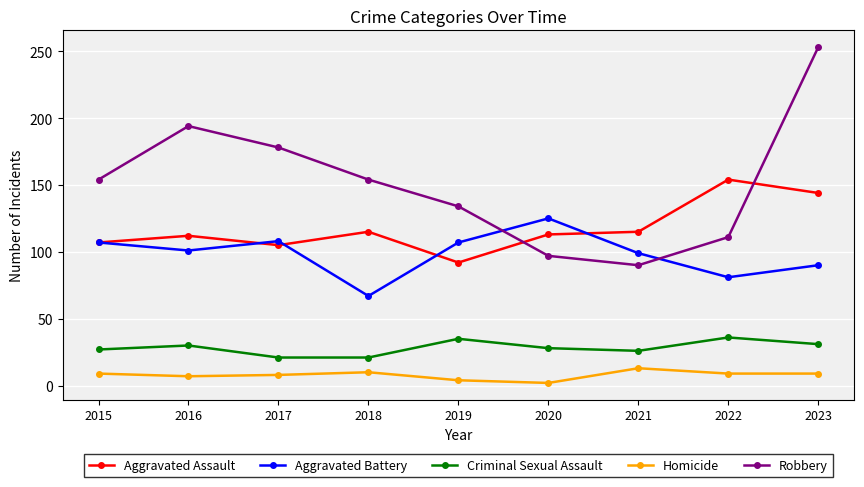

How many data points in Aggravated Battery are less than 101?

4